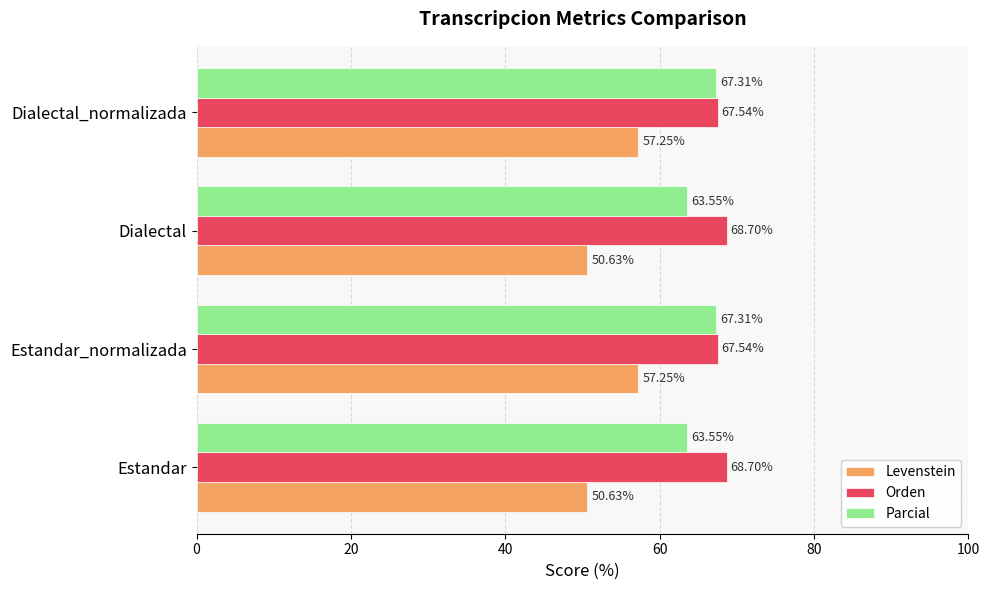

List the series in order of their overall mean, lowest first.

Levenstein, Parcial, Orden